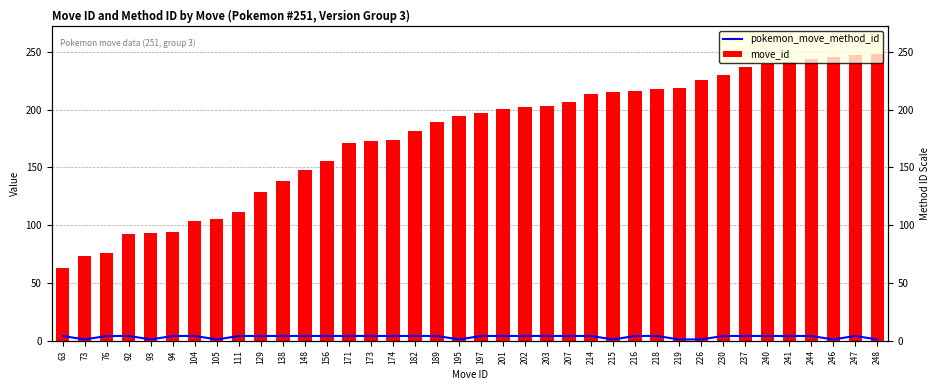

Between 76 and 203, which is larger?

76